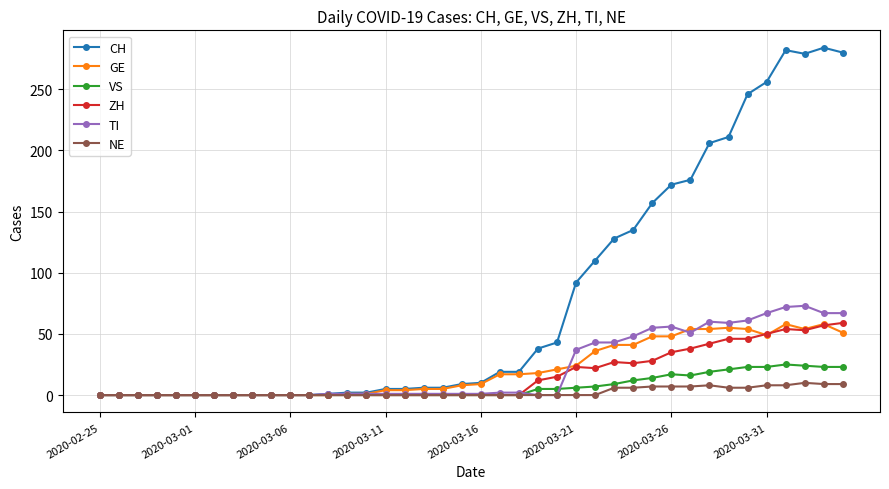

How many values in the ZH series exceed 0?

17